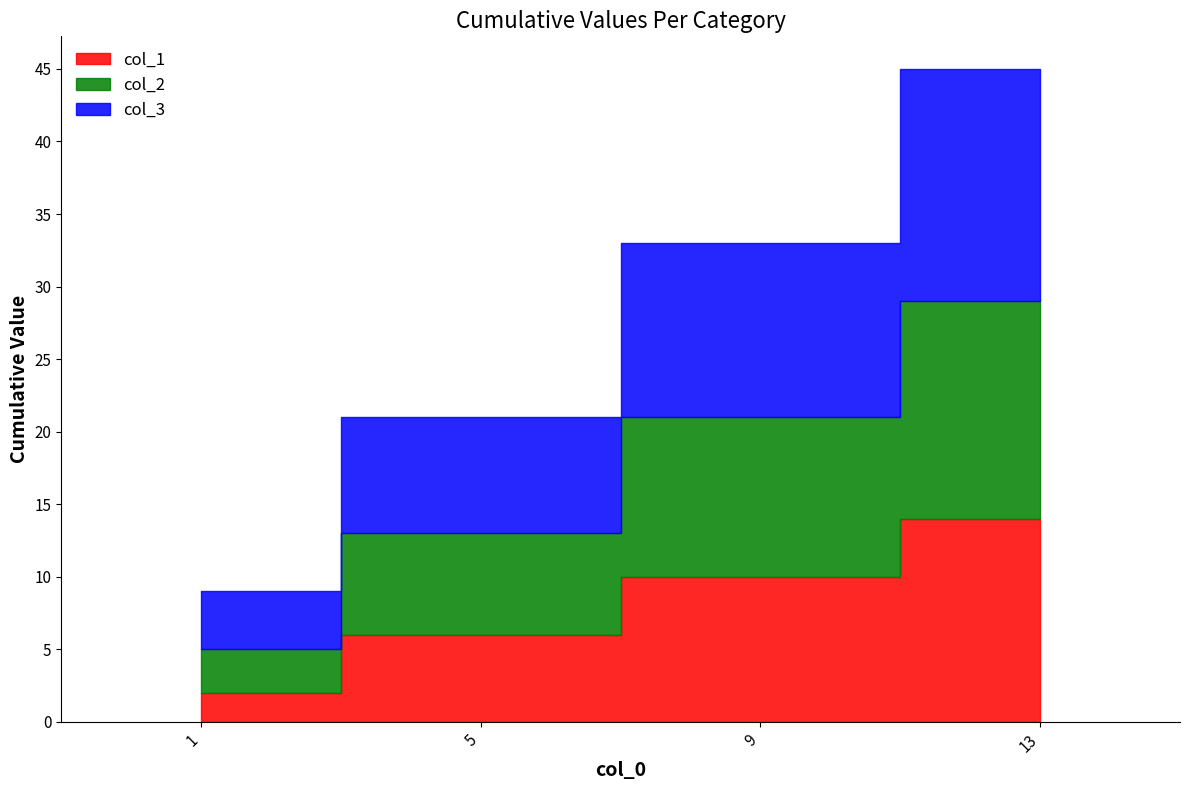

Which has a higher value, 1 or 9?

9